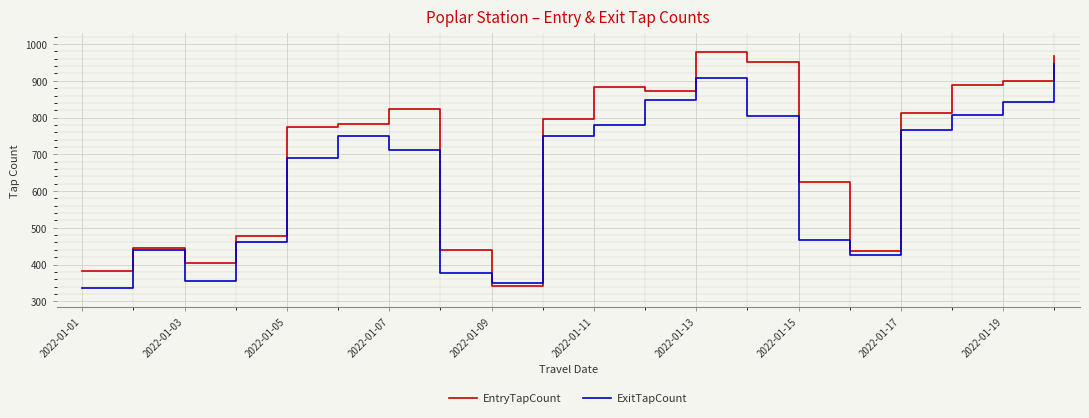

How many interior local peaks does the ExitTapCount series have?

3